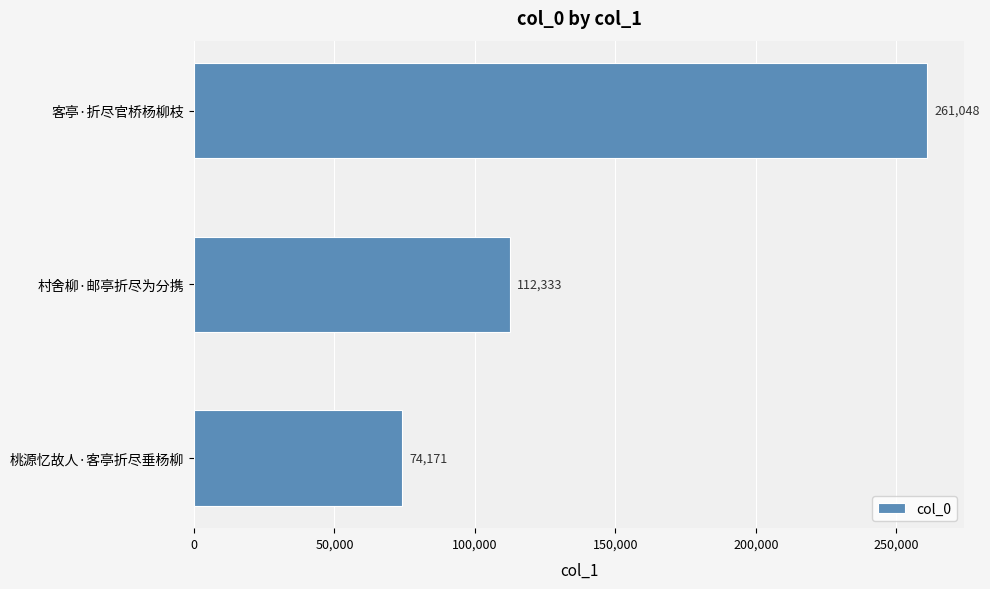

What is the average value?

149184